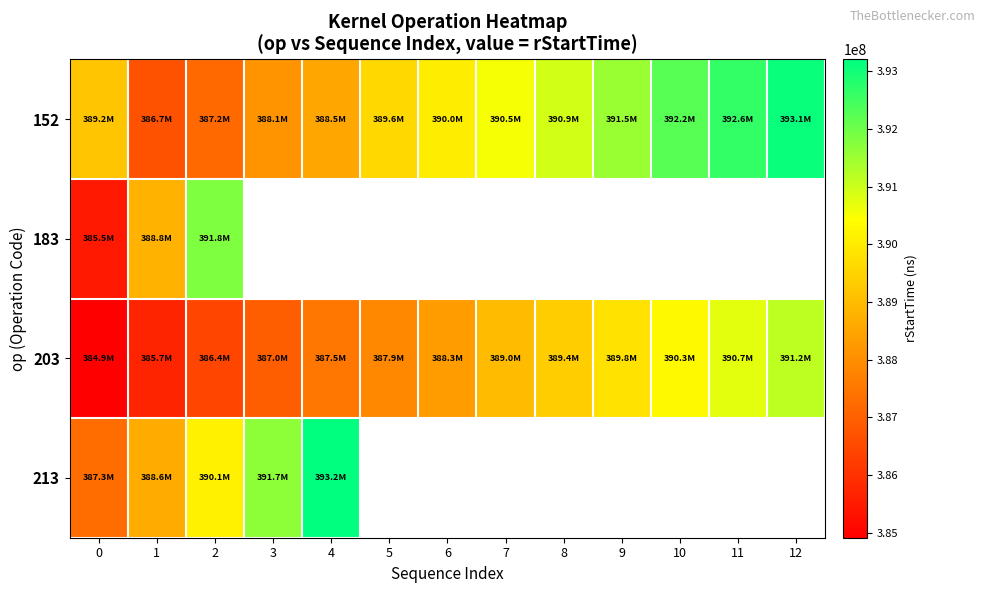

Which series has the widest spread of values?

152